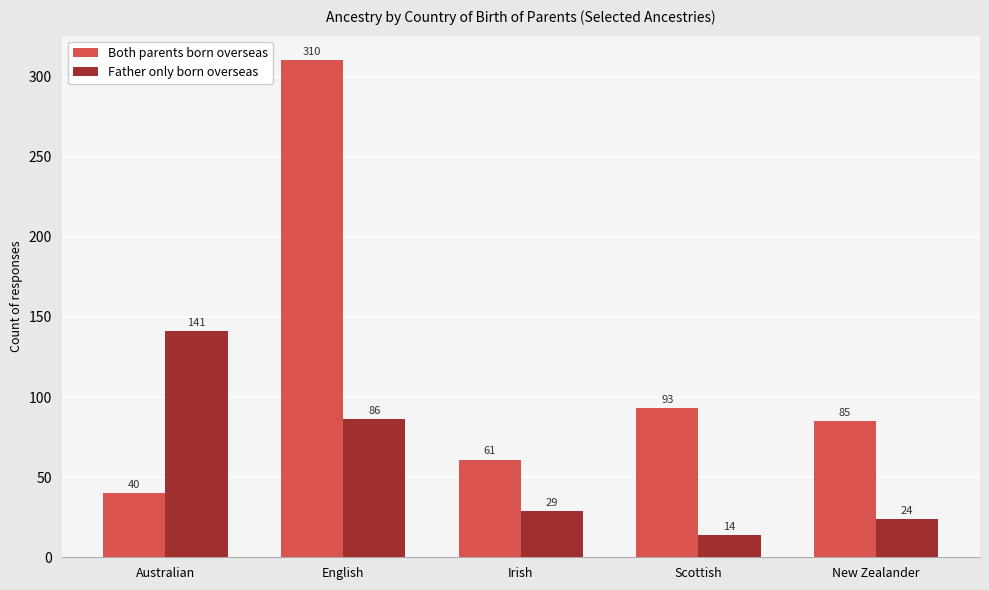

Which series has the largest total across all categories?

Both parents born overseas